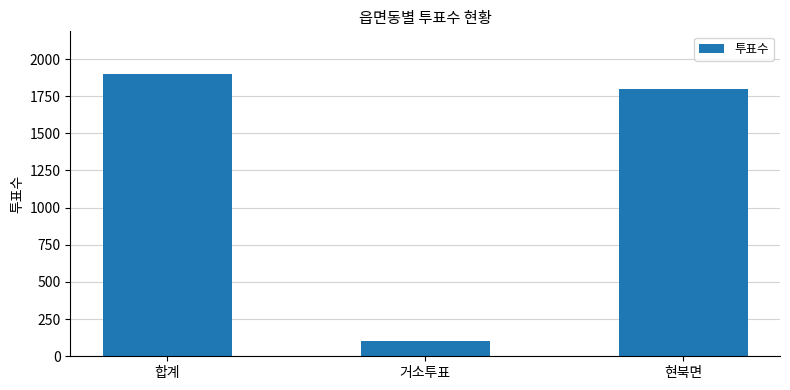

Does the chart contain stacked bars?

No